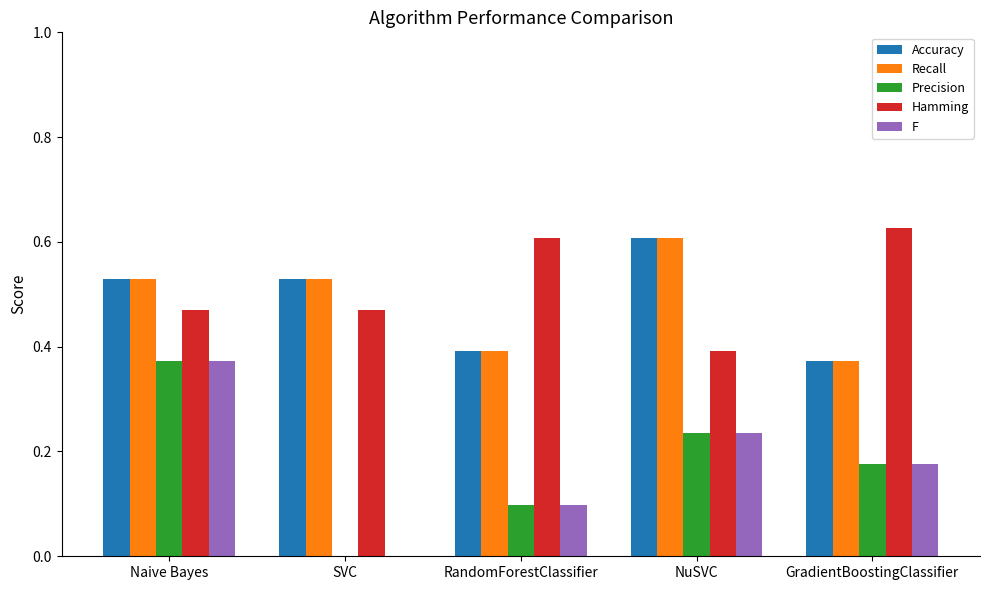

Is it true that Recall equals 0.9 at Naive Bayes?

False